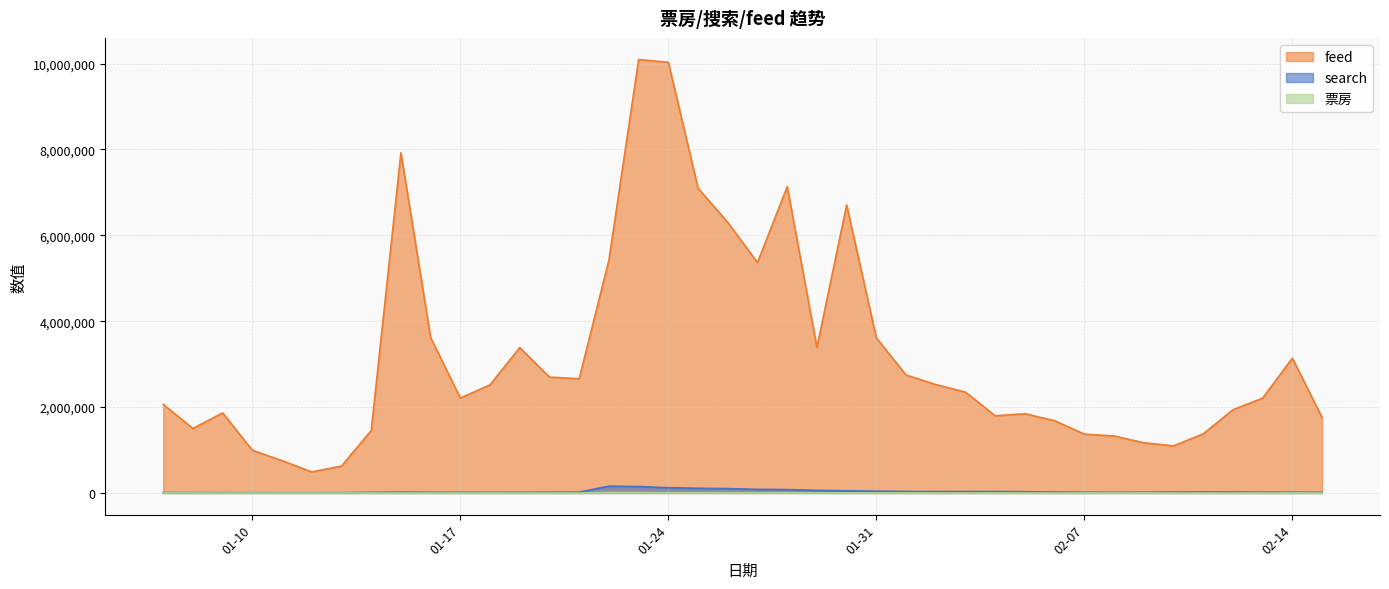

Reading left to right, extract all data points from this chart.

search: 10089	7192	6572	5311	4268	4325	5752	14713	18817	16406	16082	15078	15781	17438	18970	158445	148915	122305	109711	100976	83750	78607	60425	50413	41797	35082	32188	32025	32876	28636	21865	17175	16064	17074	21730	25220	22881	18295	18370	15936
feed: 2062809	1502358	1865055	994037	752752	490072	627099	1454008	7922269	3619624	2209821	2519279	3385559	2699085	2659761	5423931	10092852	10030313	7097915	6301066	5365003	7134953	3389144	6706896	3611544	2747008	2524734	2348643	1797835	1845250	1682788	1370314	1326979	1169544	1097172	1376384	1937240	2208018	3140534	1755920
票房: 0	0	0	0	0	0	0	0	0	0	0	0	0	0	0	12674	8437	7508	6034	6115	5490	4758	4059	3135	3137	2643	2309	2398	2632	2343	1192	940	885	800	890	1323	1193	668	1056	619